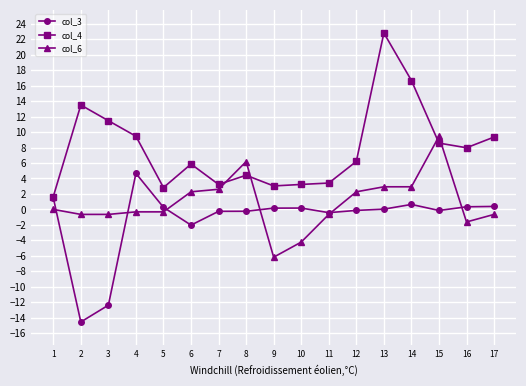

What is the highest value of the col_6 series?

9.4